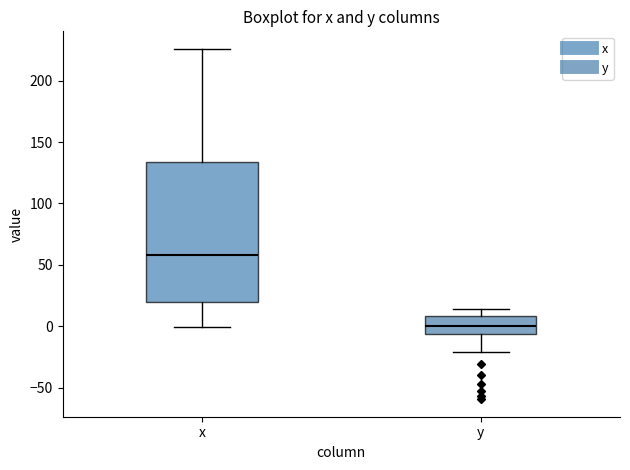

Where does the upper whisker of the box for x end on the y-axis? The values are not printed on the chart, so give them approximately, as read against the axis.

225